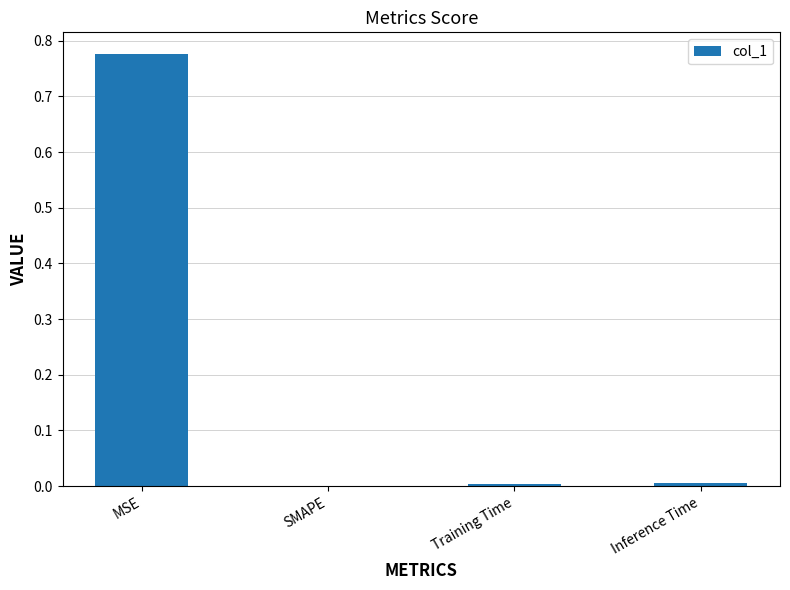

How many positive values are there?

3